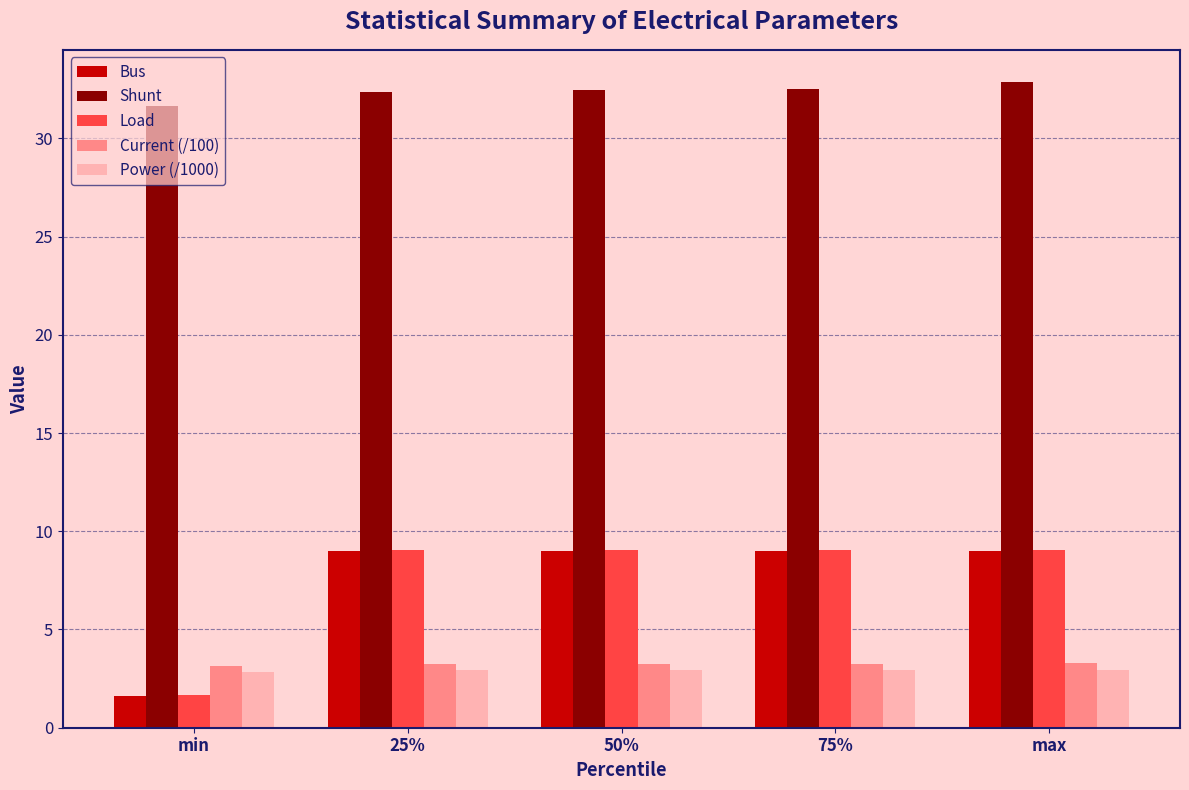

What is the difference between the highest and lowest values at 25%?

29.4